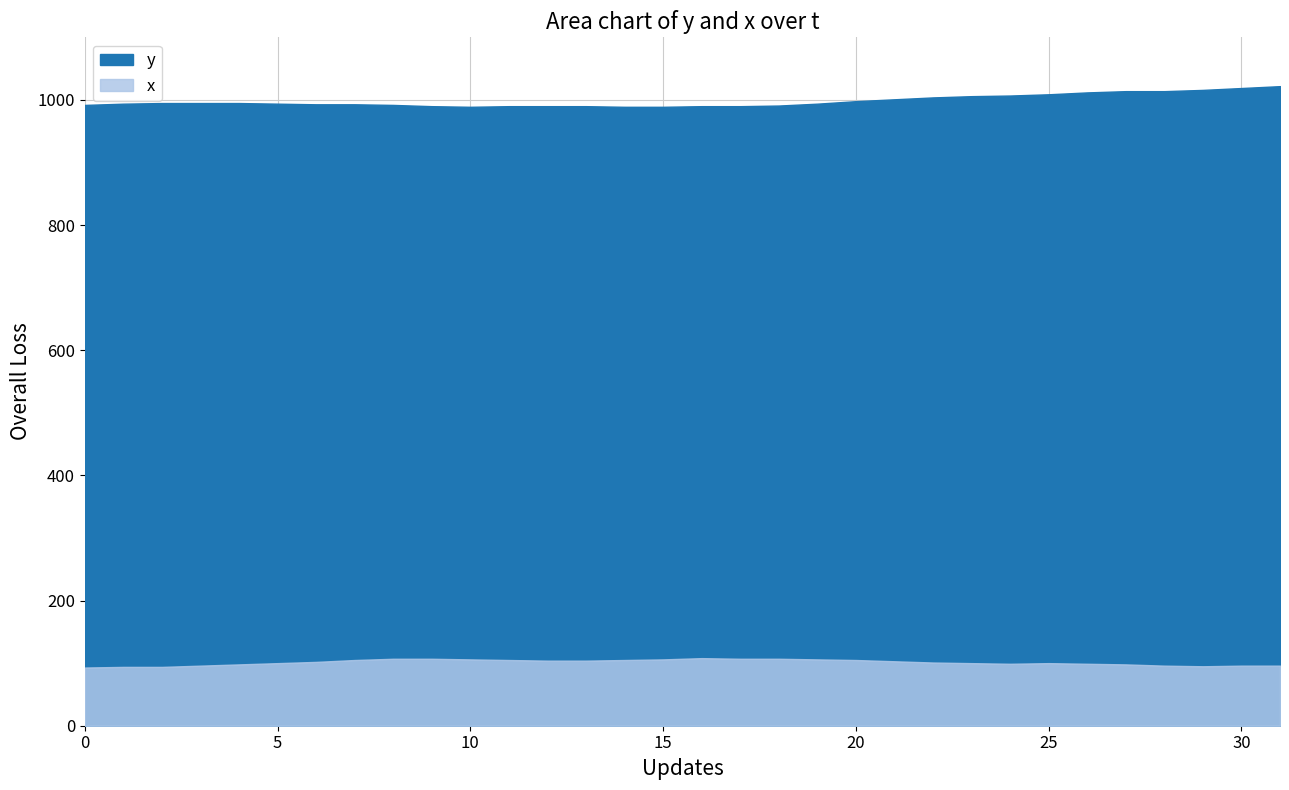

True or false: y and x cross at least once.

False